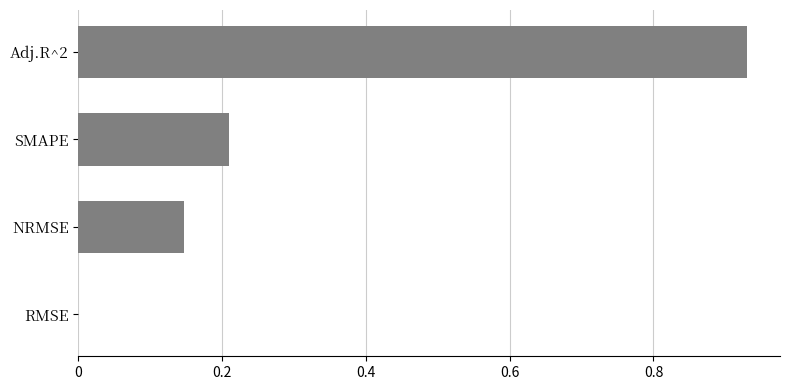

The value at NRMSE is 0.2. True or false?

False